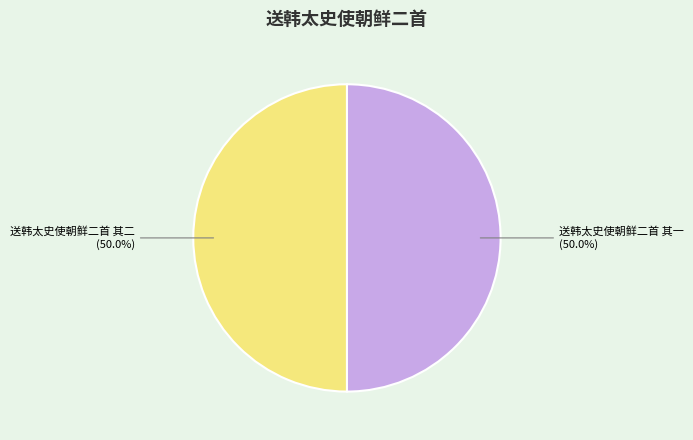

To the nearest percent, what percentage of the pie is 送韩太史使朝鲜二首 其一?

50%